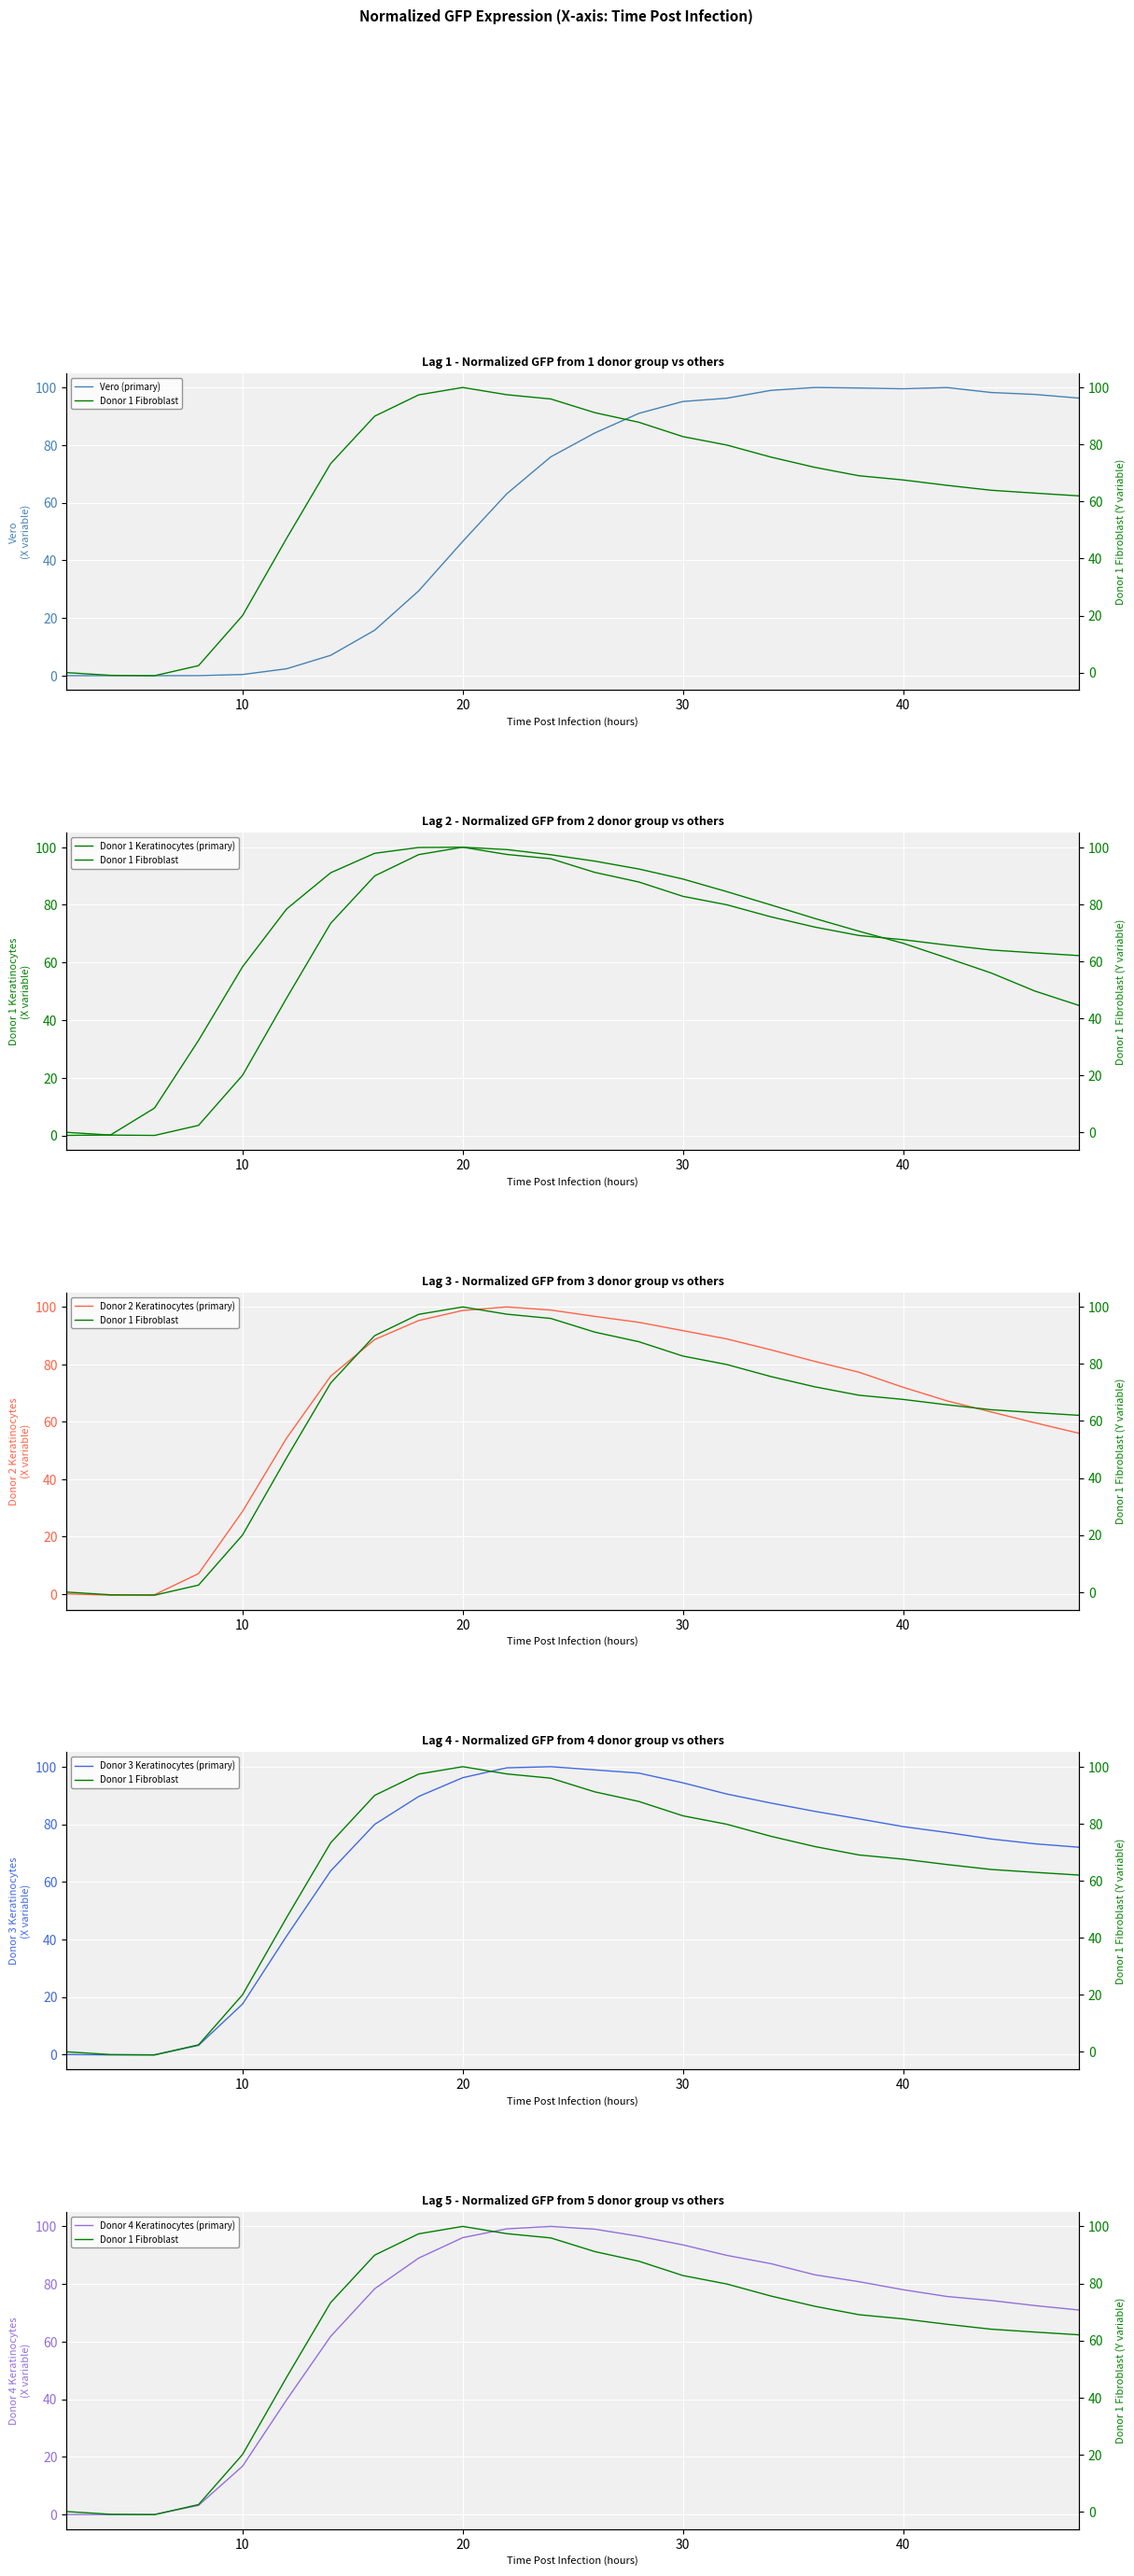

True or false: Donor 1 Fibroblast and Donor 4 Keratinocytes (primary) intersect in this chart.

True